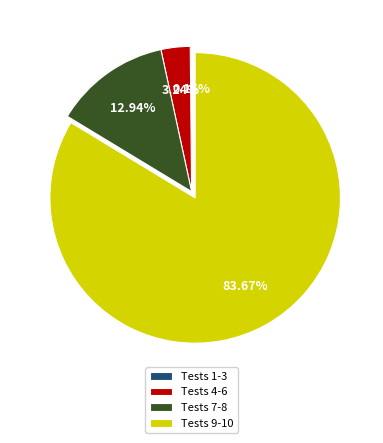

Does Tests 4-6 represent more than half of the total?

No